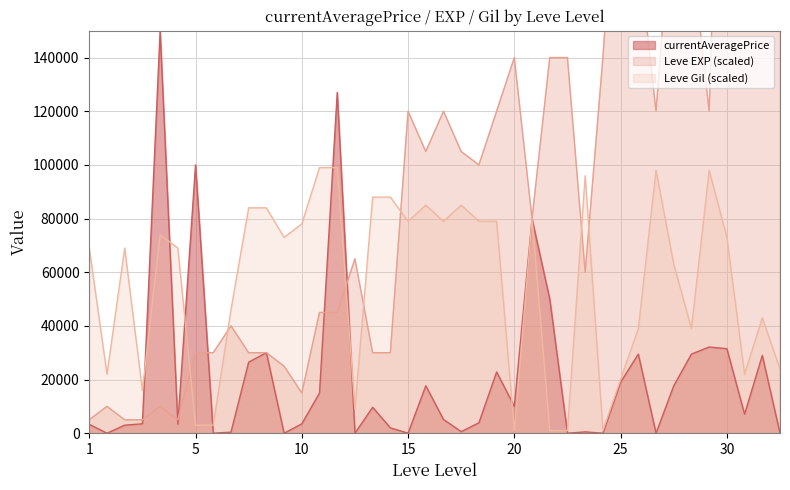

What is the highest value of the currentAveragePrice series?

150000